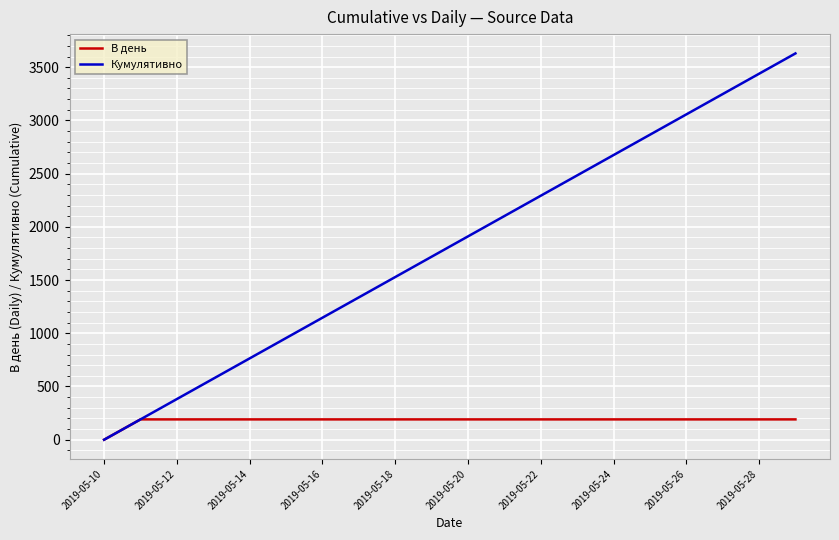

List the series in order of their peak value, lowest first.

В день, Кумулятивно